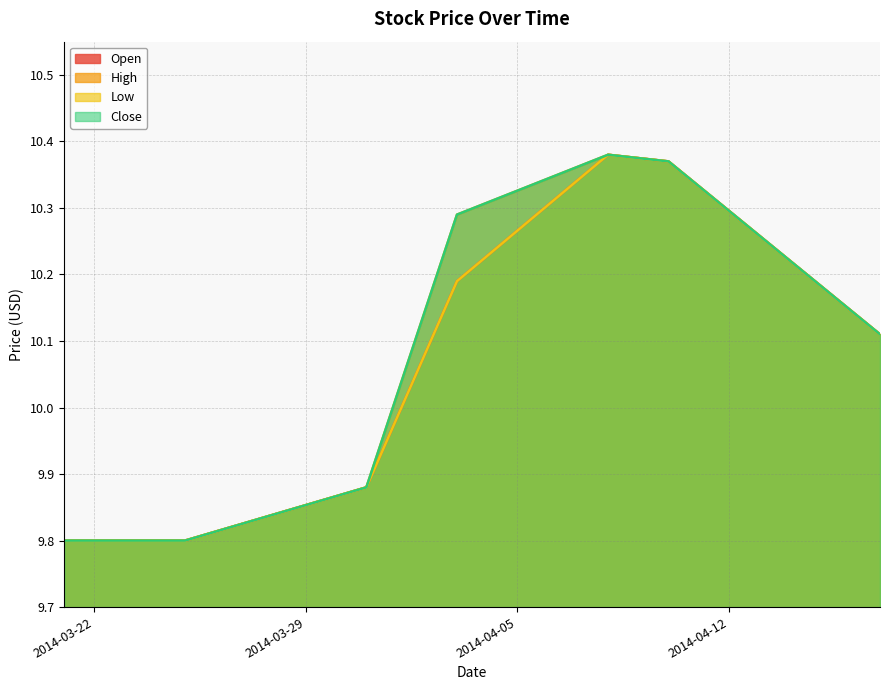

What position from the left is 2014-03-21?

1